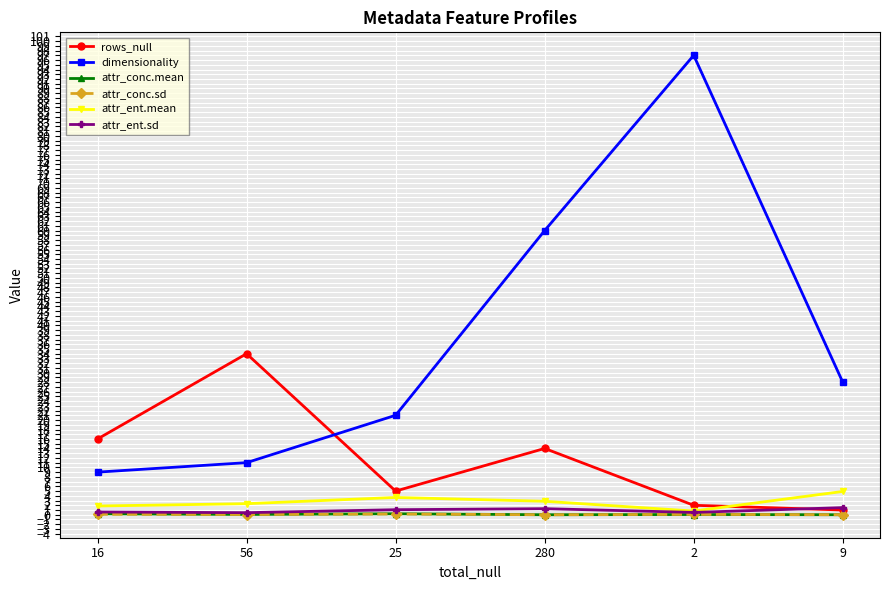

Is it true that dimensionality equals 28.0 at 9?

True